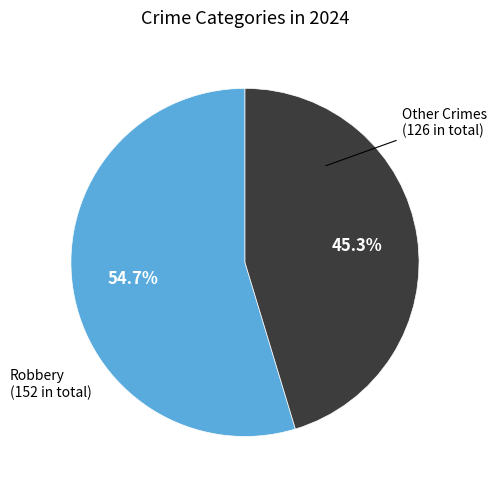

Count the number of slices in the pie.

2